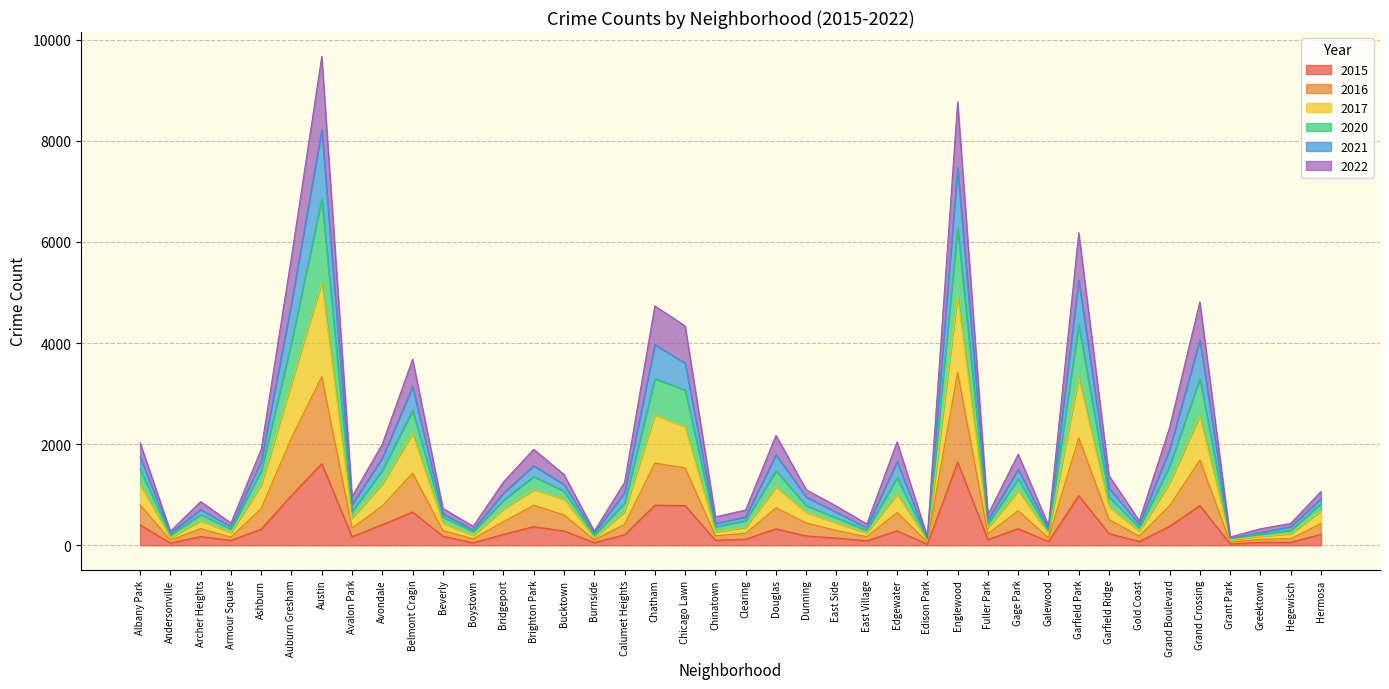

Which label corresponds to the largest value in the chart?

Austin